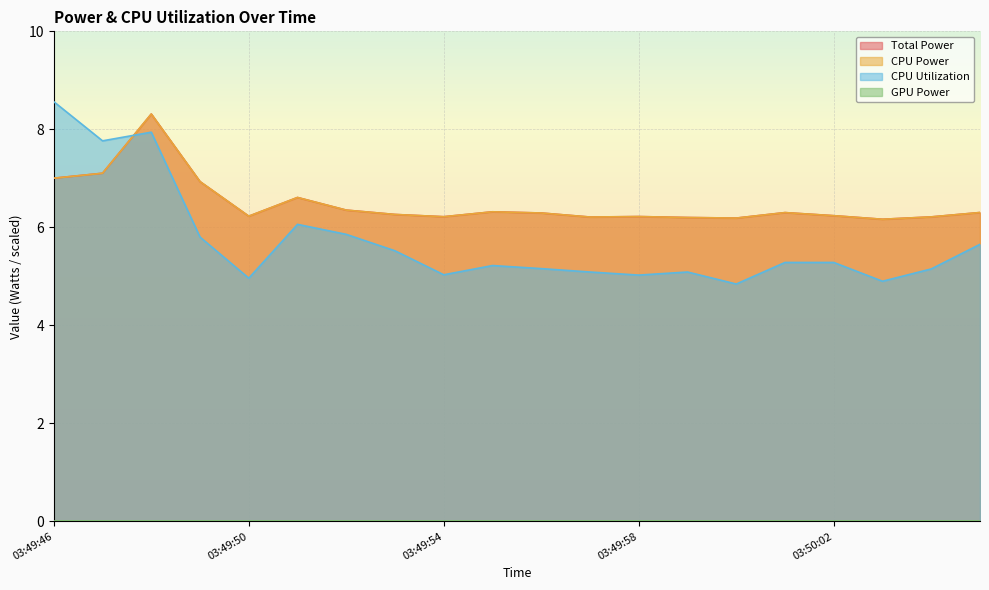

The value of Total Power at 03:49:58 is 8.5. True or false?

False